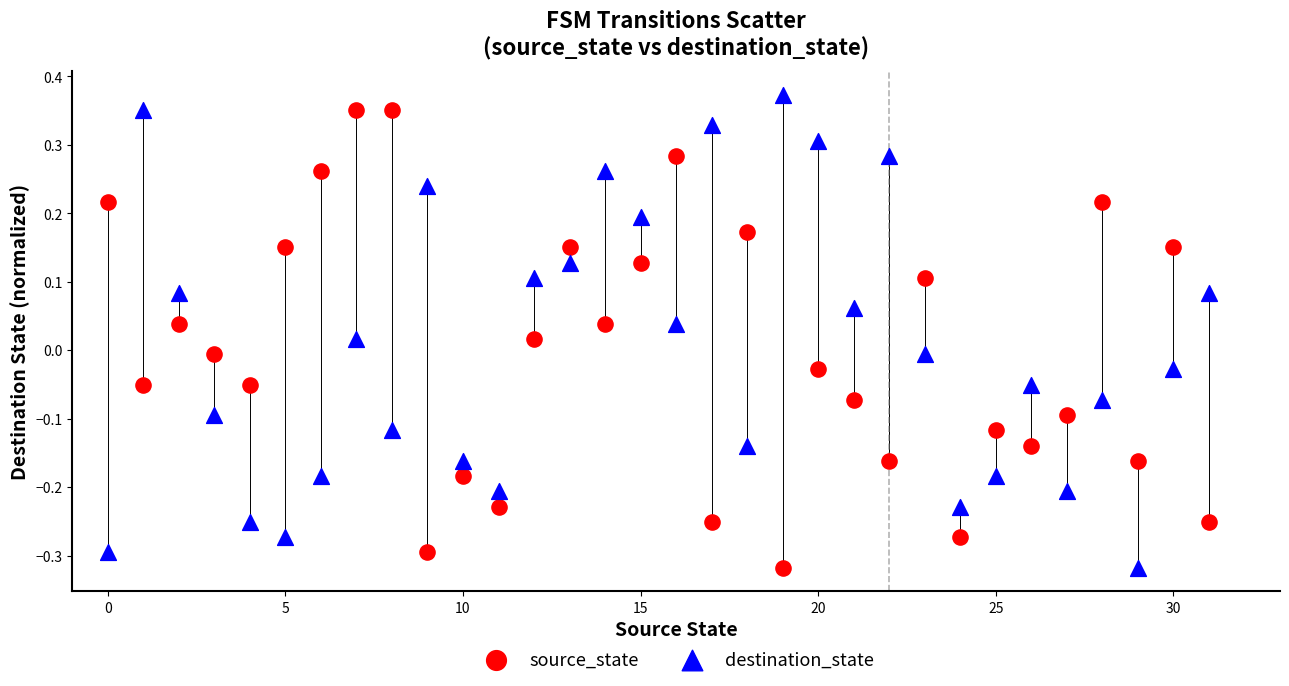

What are all the series names shown in the legend?

source_state, destination_state